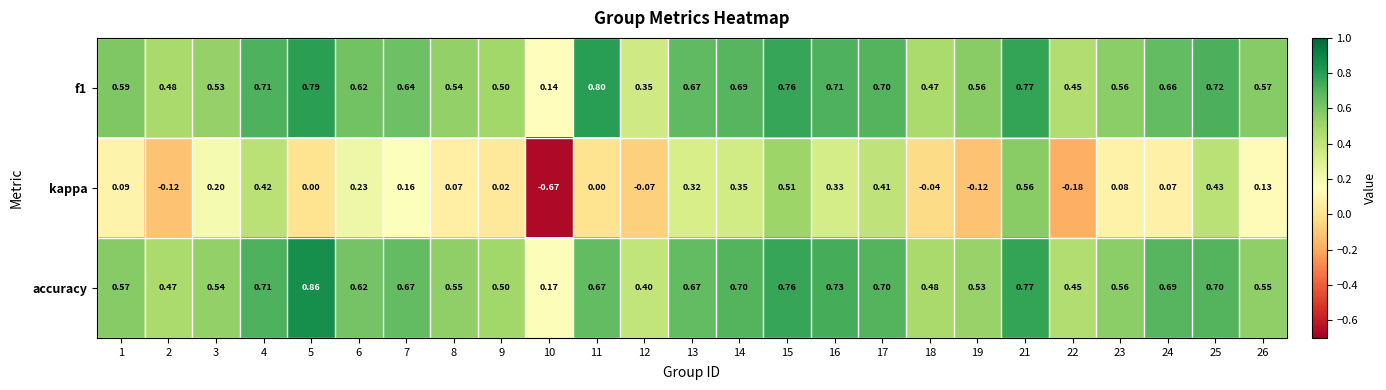

Which series has the largest total across all categories?

accuracy